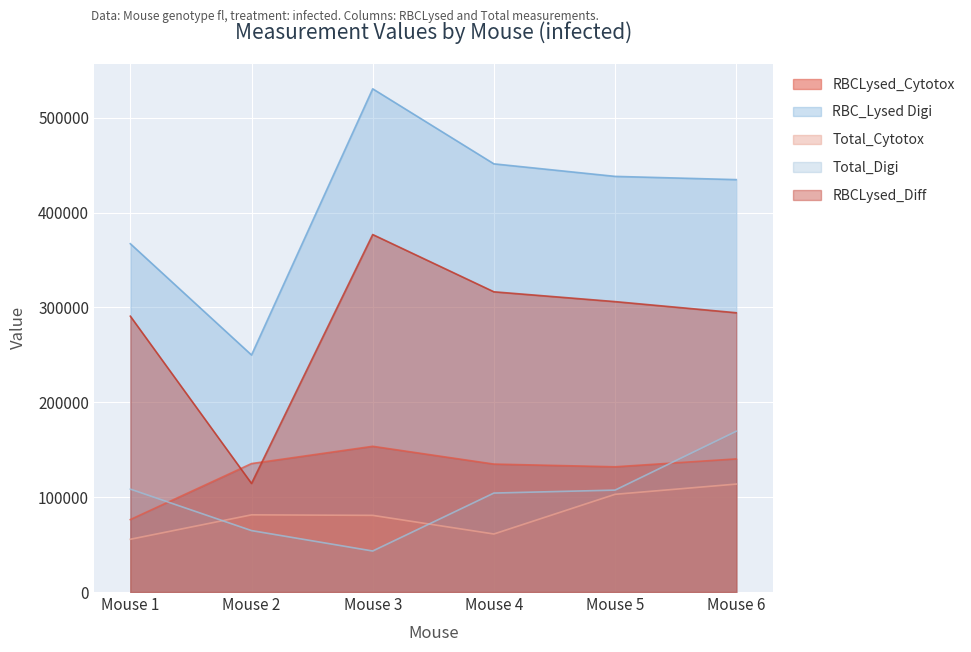

True or false: Total_Digi has more than 0 interior local peaks.

False